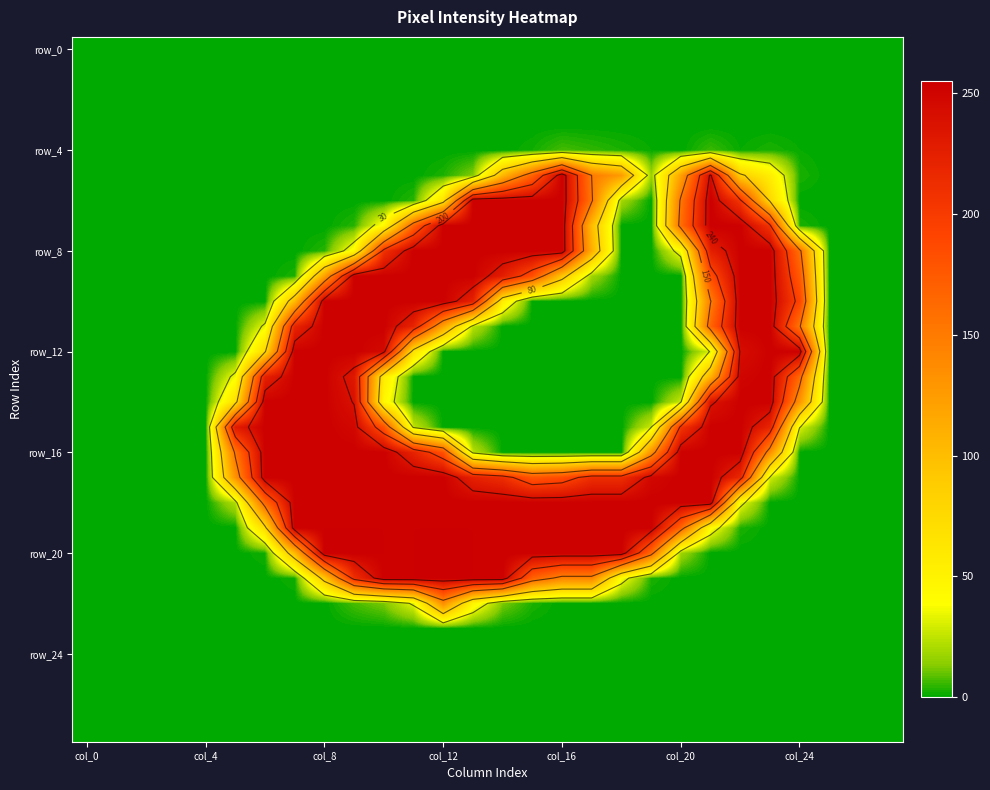

True or false: row_4 has a value of 12 at 16.

False